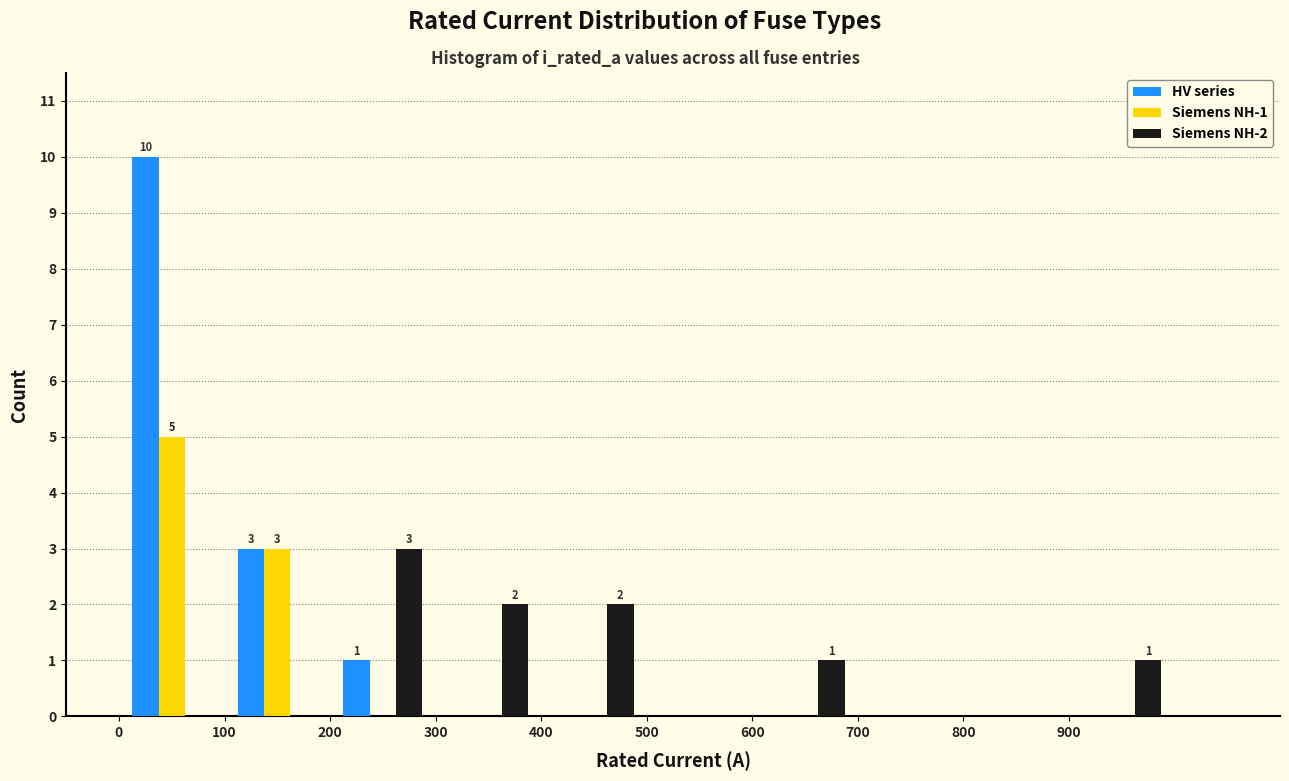

In the Siemens NH-2 series, which range on the x-axis has the tallest bar?

200 to 300